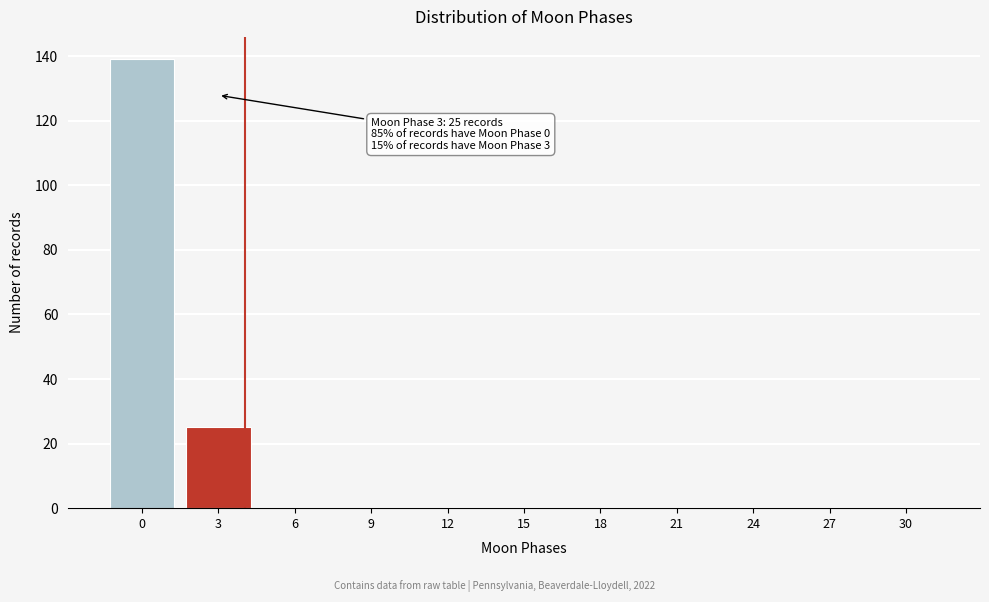

Reading left to right, list all the values displayed in this chart.

0=139	3=25	6=0	9=0	12=0	15=0	18=0	21=0	24=0	27=0	30=0